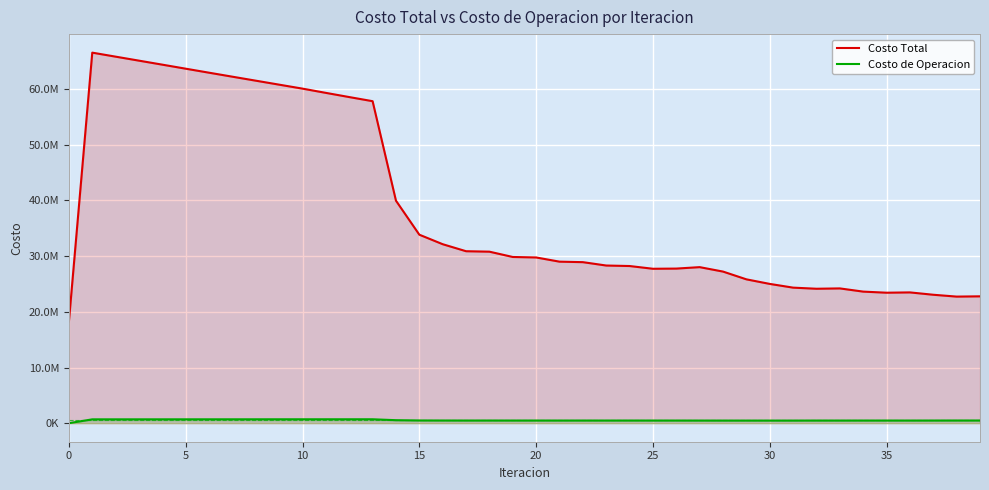

True or false: Costo Total has more than 0 points higher than both neighbors.

True